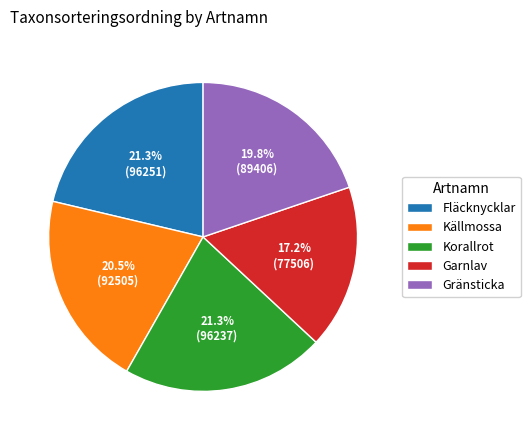

To the nearest percent, what is the combined percentage of Korallrot and Garnlav?

38%